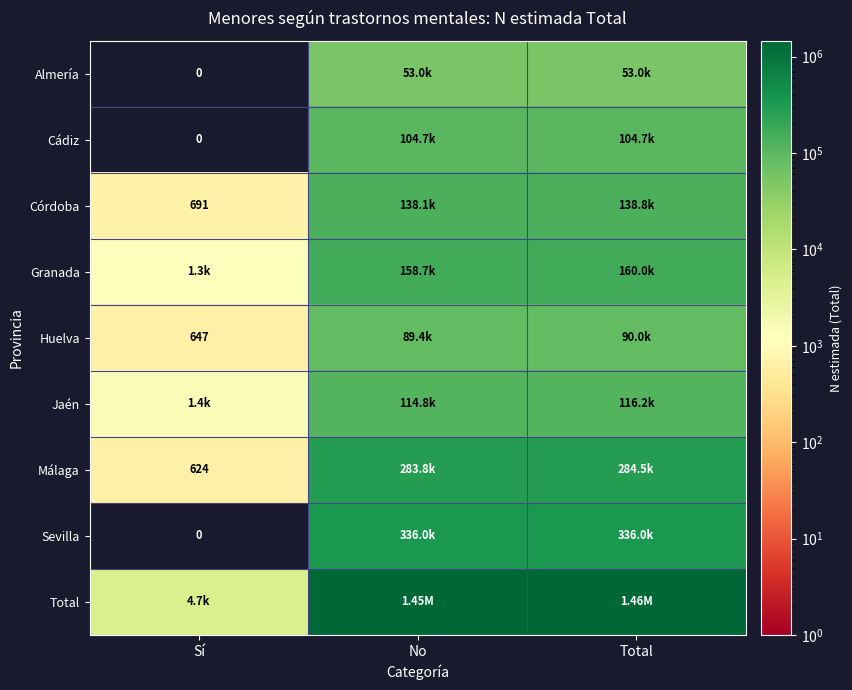

What is the sum of the Almería values at Total and No?

105928